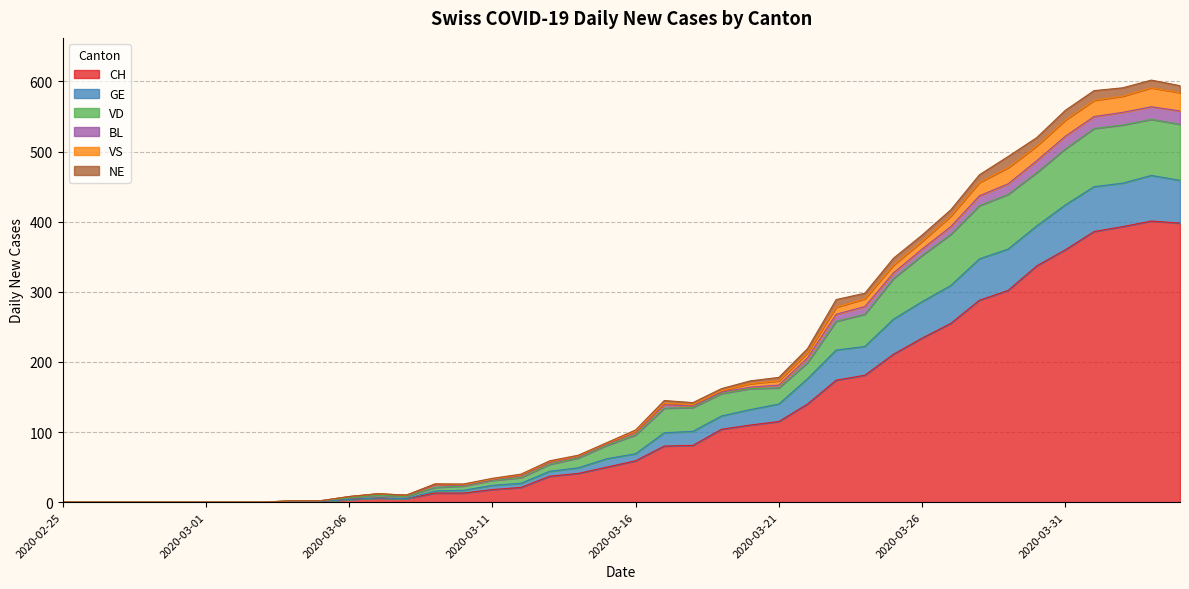

Which category has the lowest value across all series?

2020-02-25